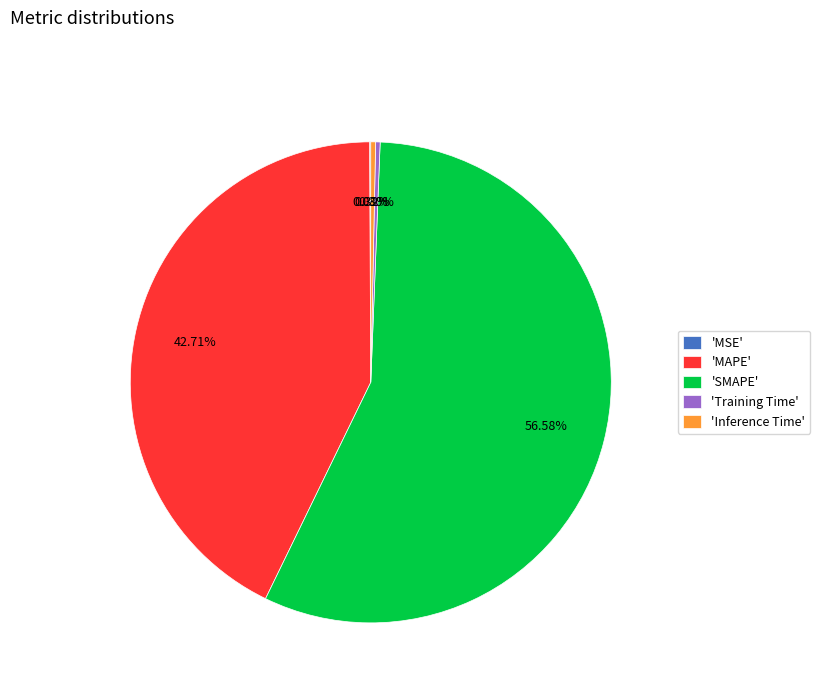

To the nearest percent, what is the difference between the largest and smallest slice percentages?

57%